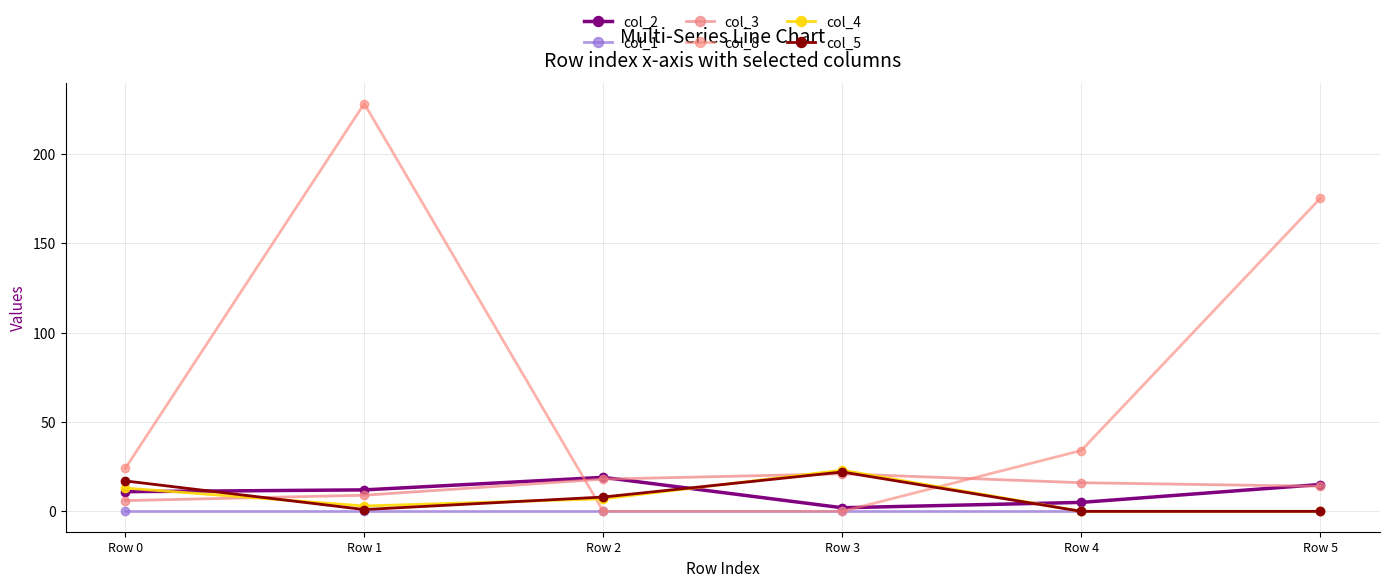

How many lines are shown in the chart?

6